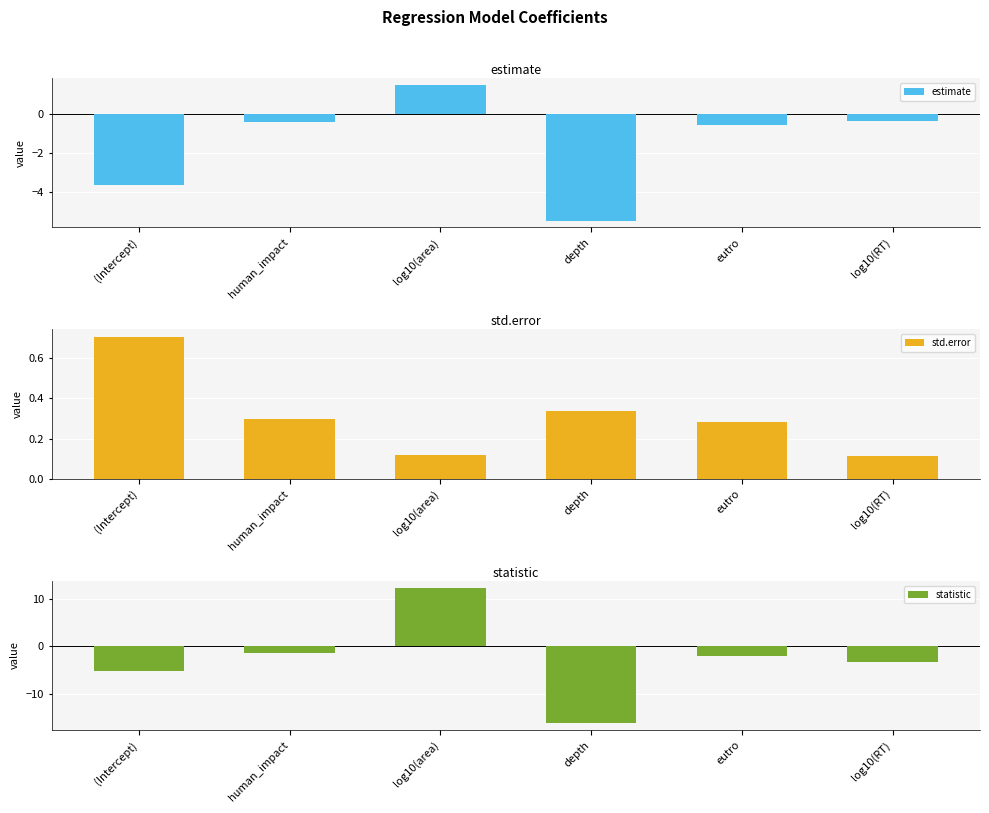

At which category is the sum across all series the highest?

log10(area)